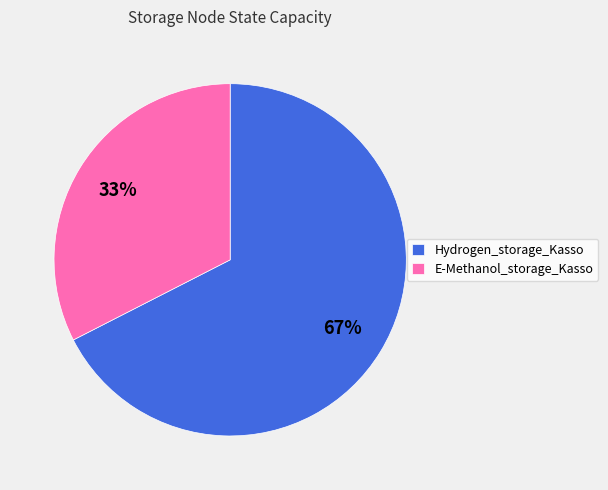

Count the number of slices in the pie.

2